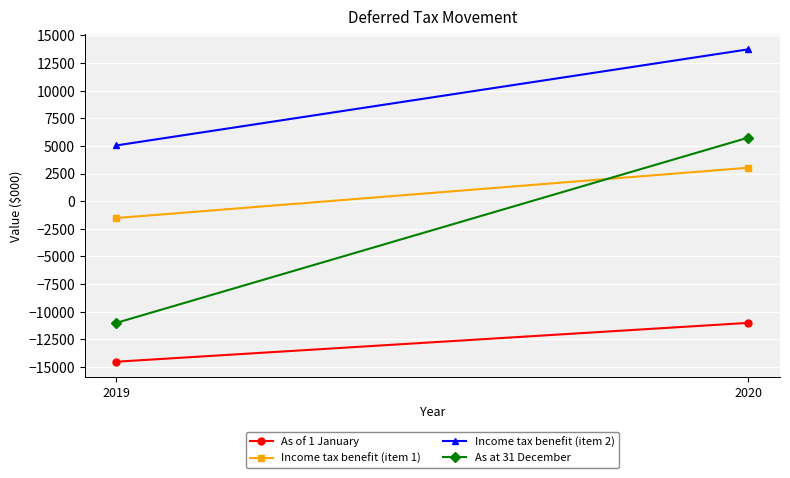

List the series in order of their peak value, lowest first.

As of 1 January, Income tax benefit (item 1), As at 31 December, Income tax benefit (item 2)